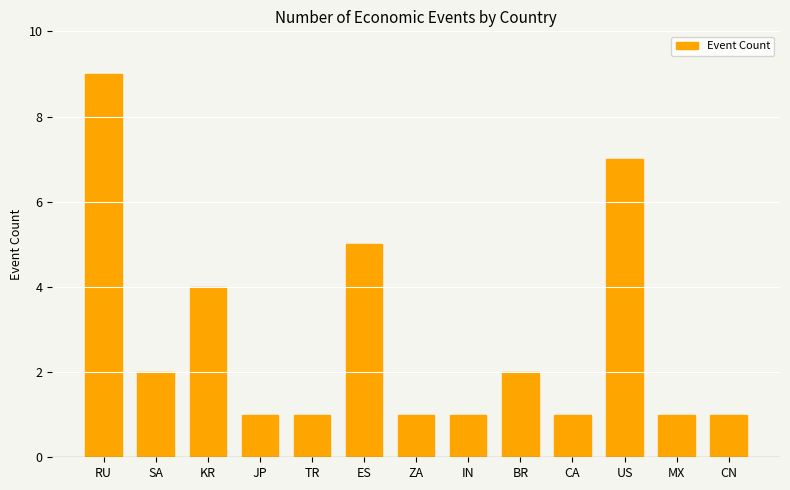

Is it true that the value at BR is 2?

True